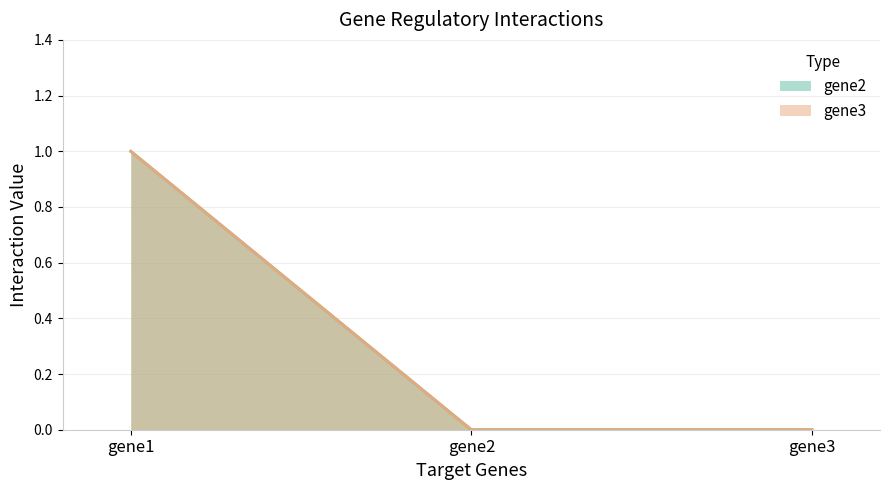

At gene1, list the series in order from largest to smallest.

gene2, gene3